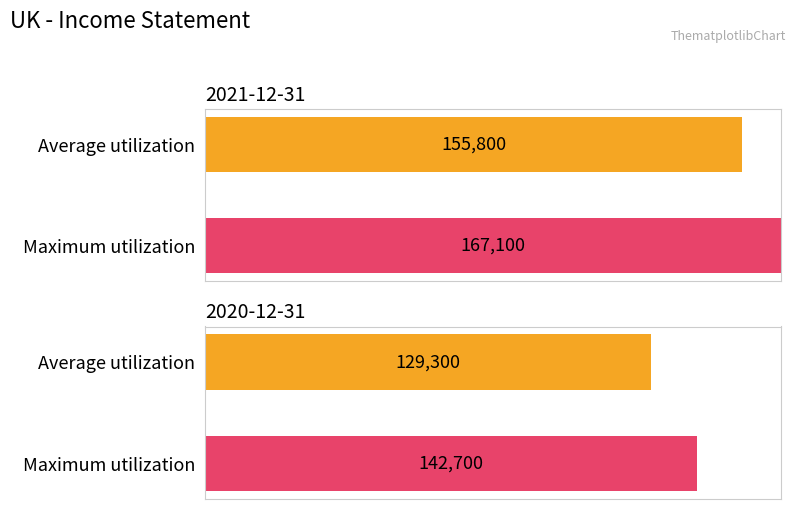

What is the difference between the highest and lowest values at 2020-12-31?

13400